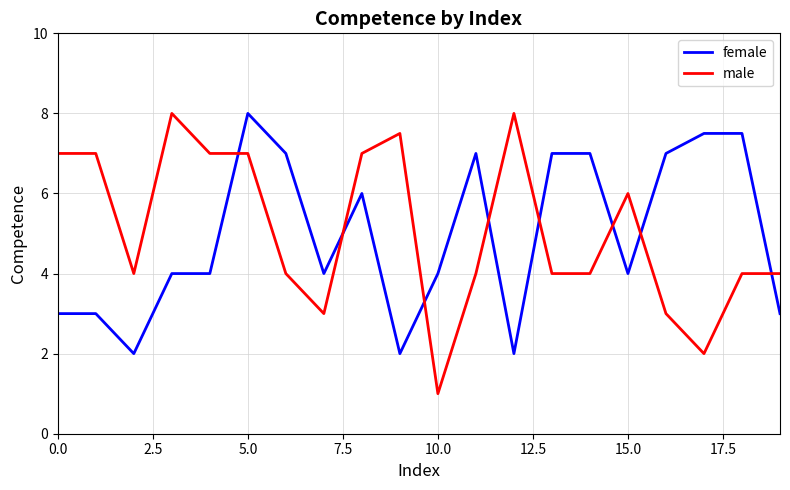

After their last crossing, which series has the higher values: male or female?

male